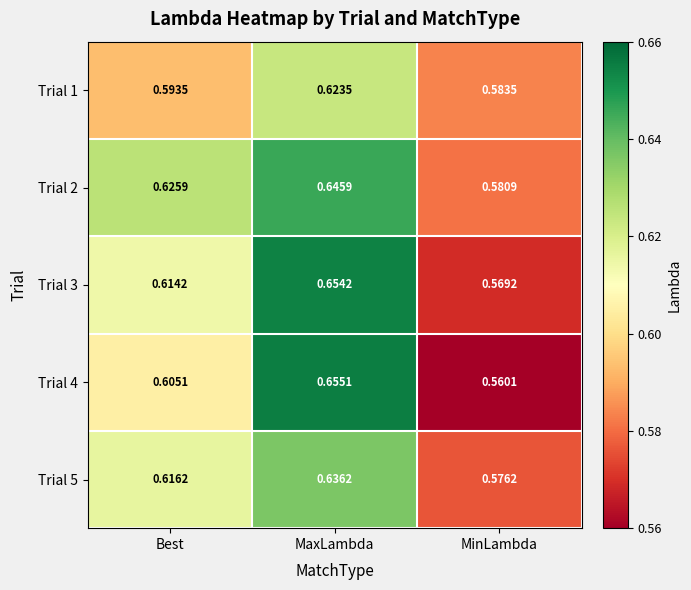

Is the value of Trial 2 at MinLambda greater than the value of Trial 4 at MinLambda?

Yes